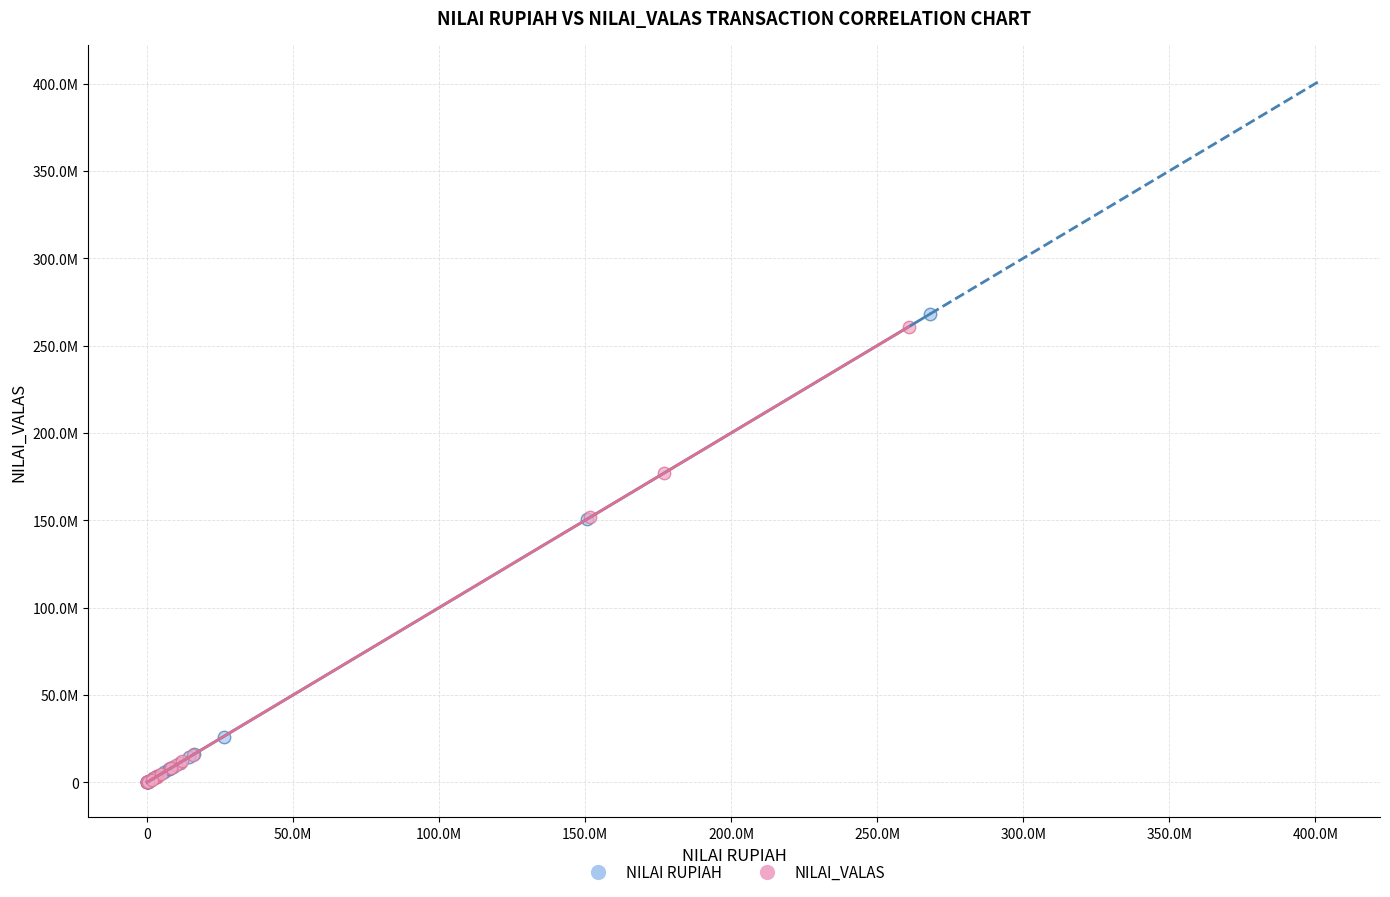

Which series reaches the maximum Y coordinate?

NILAI RUPIAH